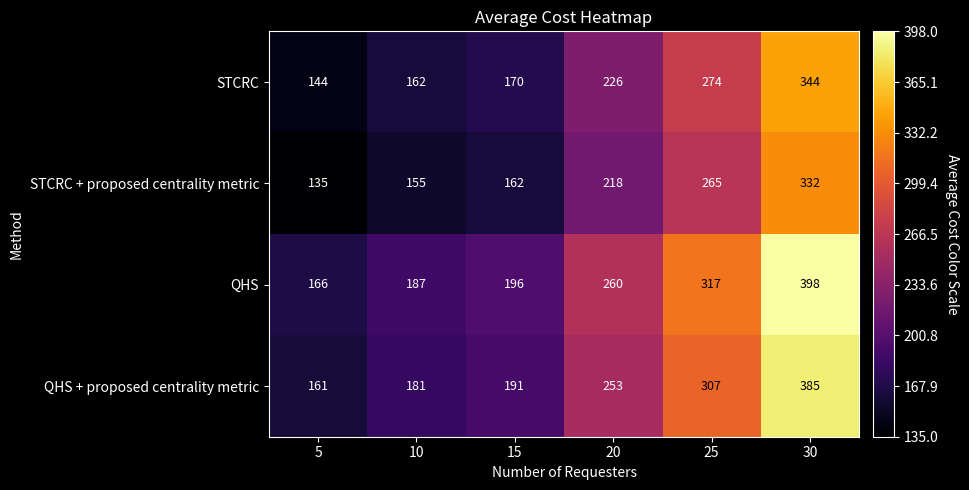

What is the sum of all QHS values?

1524